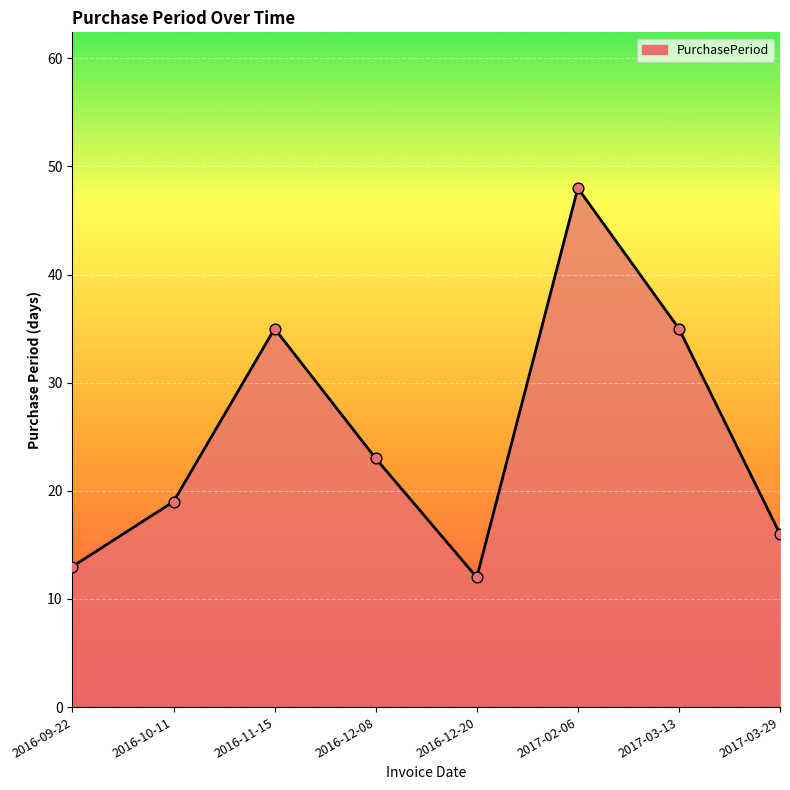

Between 2016-12-20 and 2017-02-06, which is larger?

2017-02-06